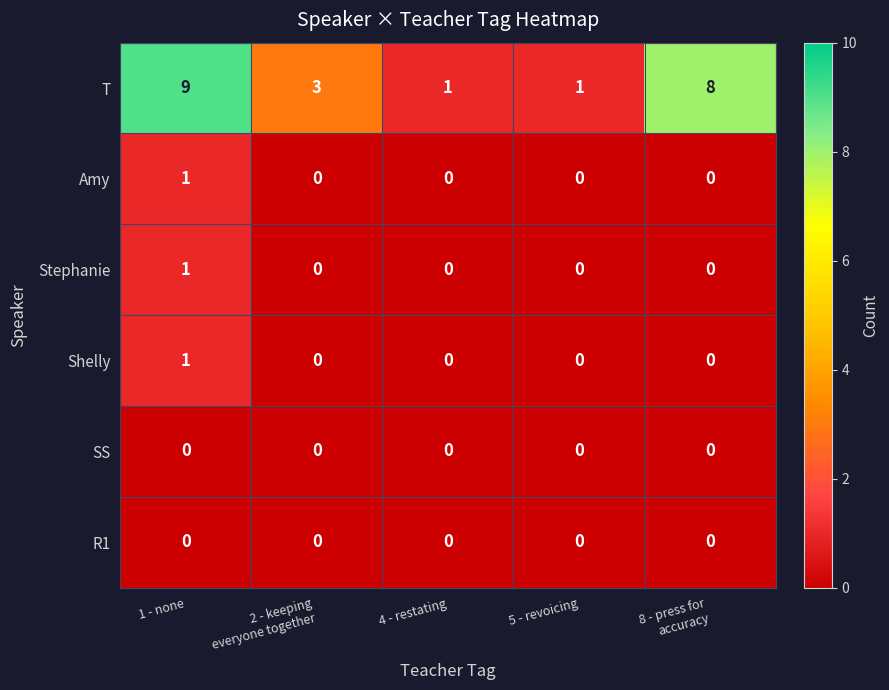

Reading right to left, extract all data points from this chart.

T: 8	1	1	3	9
Amy: 0	0	0	0	1
Stephanie: 0	0	0	0	1
Shelly: 0	0	0	0	1
SS: 0	0	0	0	0
R1: 0	0	0	0	0